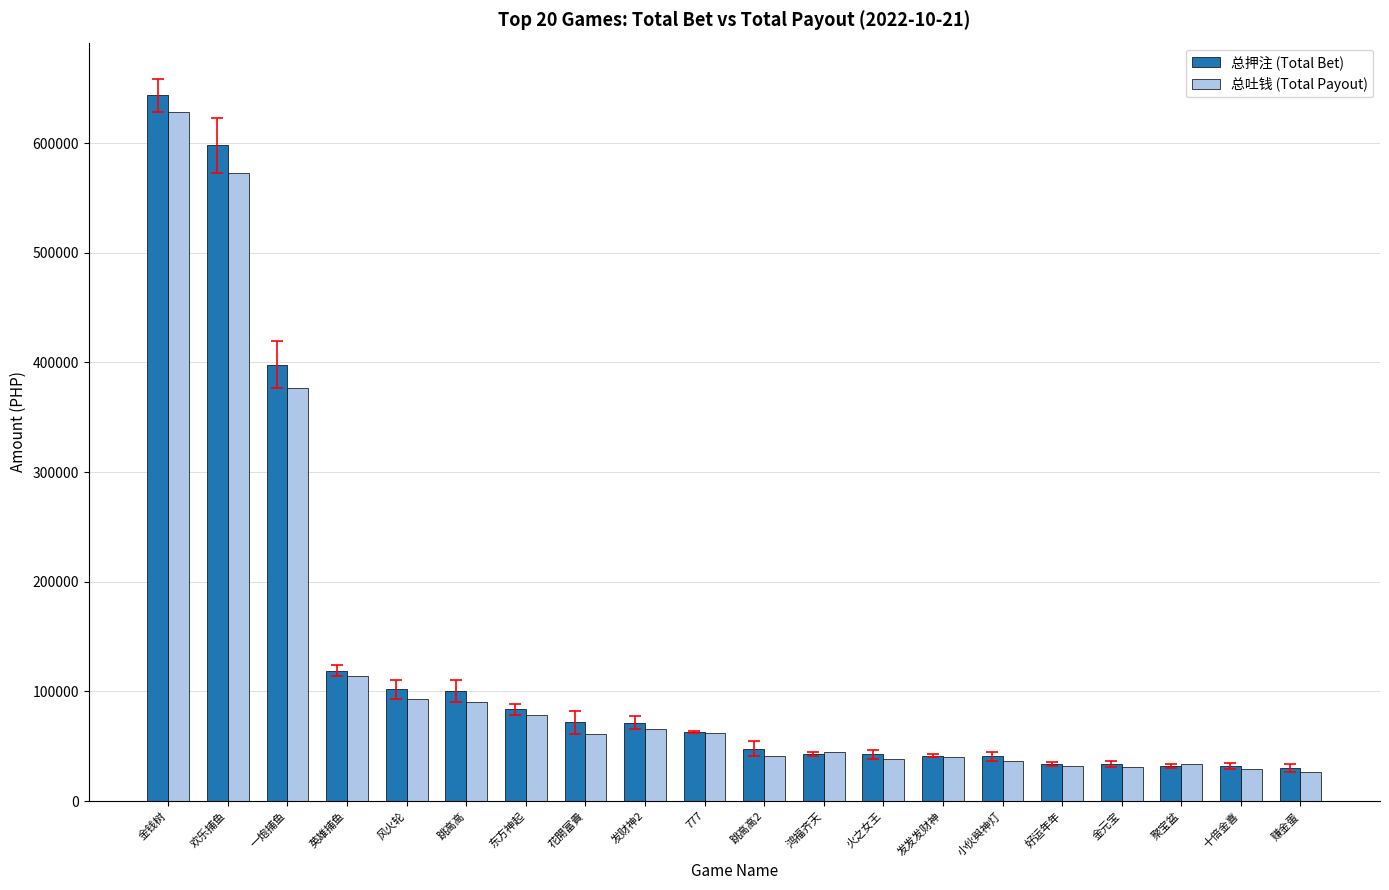

What is the sum of the 总吐钱 (Total Payout) values at 风火轮 and 跳高高2?

134118.2